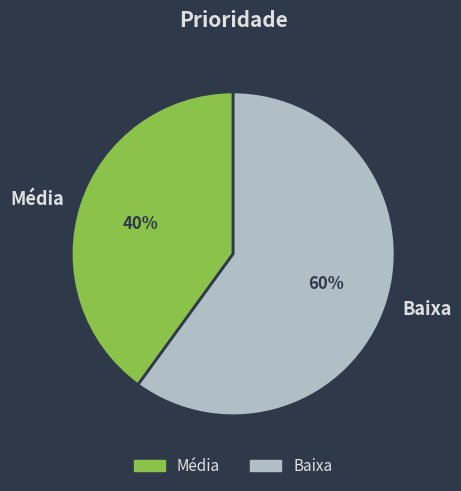

How many segments does this pie chart have?

2